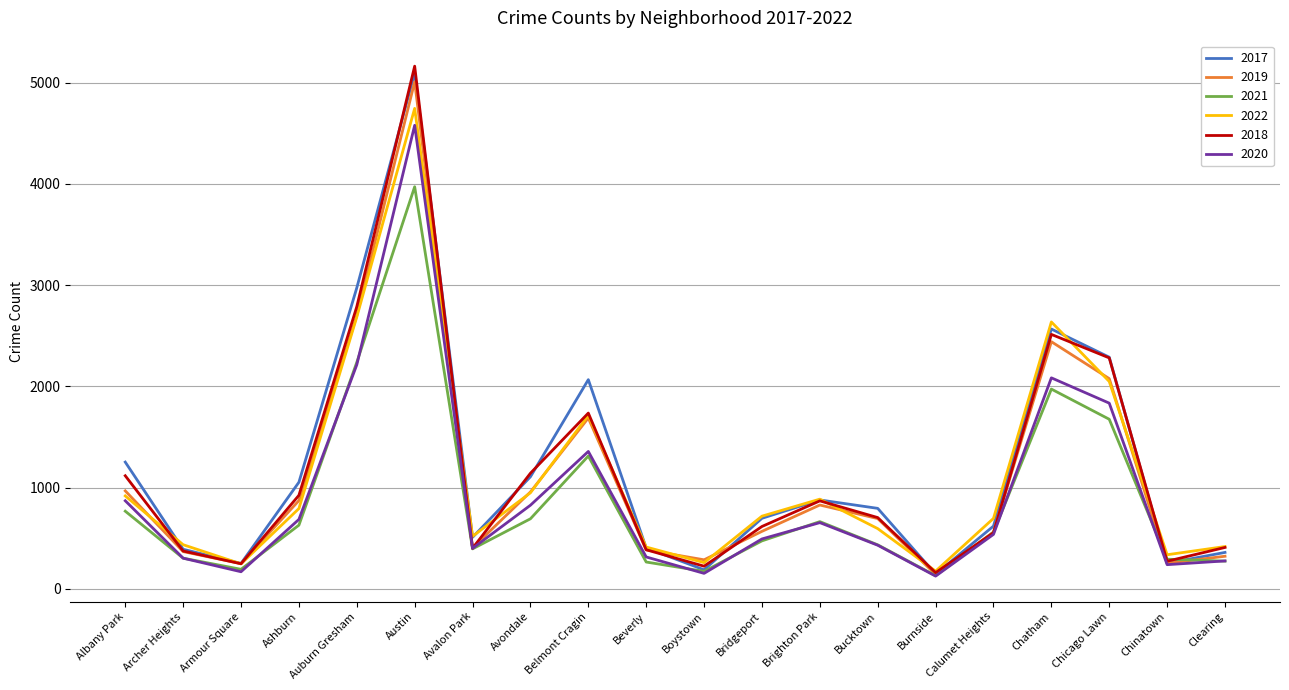

The value of 2018 at Avalon Park is 401. True or false?

True